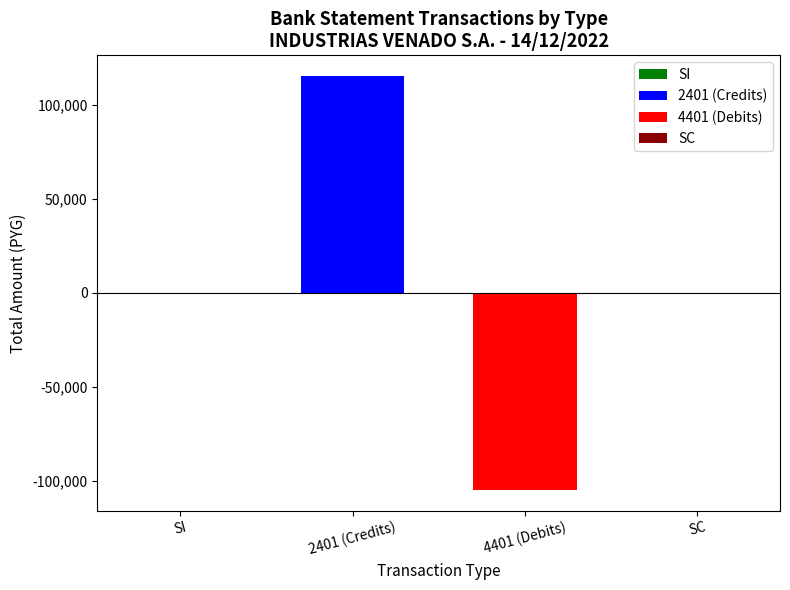

The value at SC is 0.0. True or false?

True